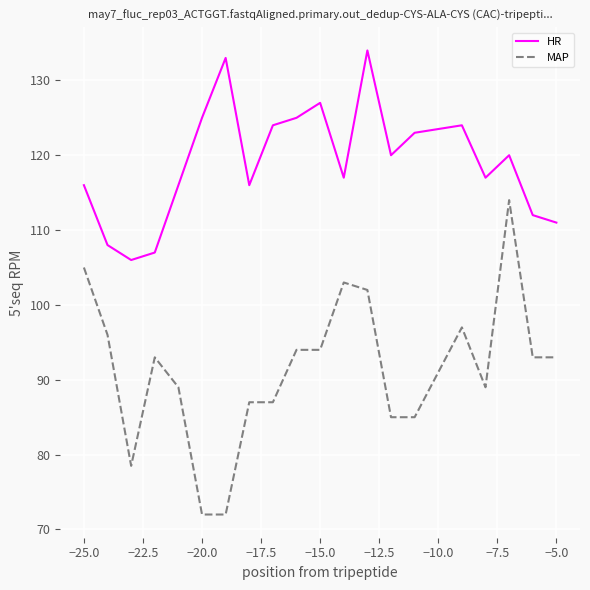

List the series in order of their peak value, highest first.

HR, MAP